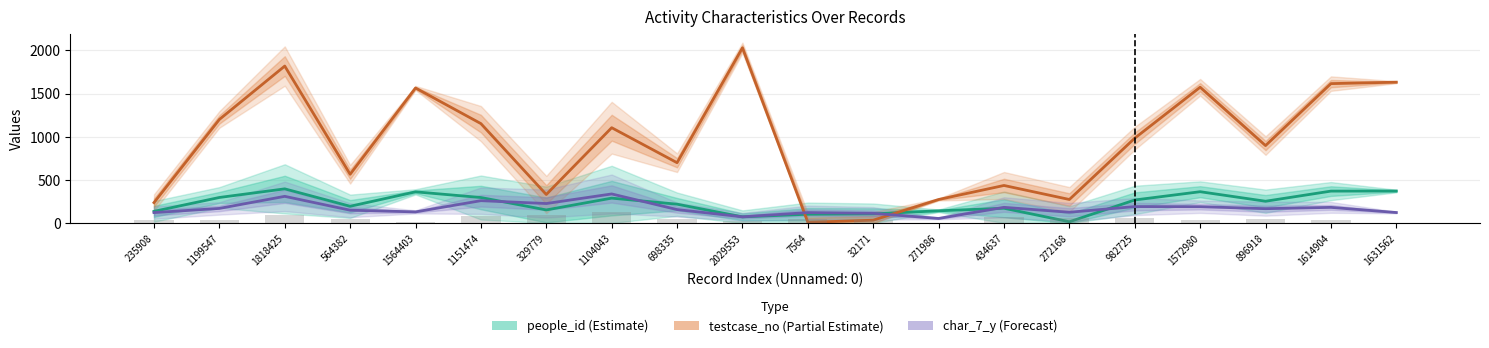

Which category has the highest value across all series?

2029553